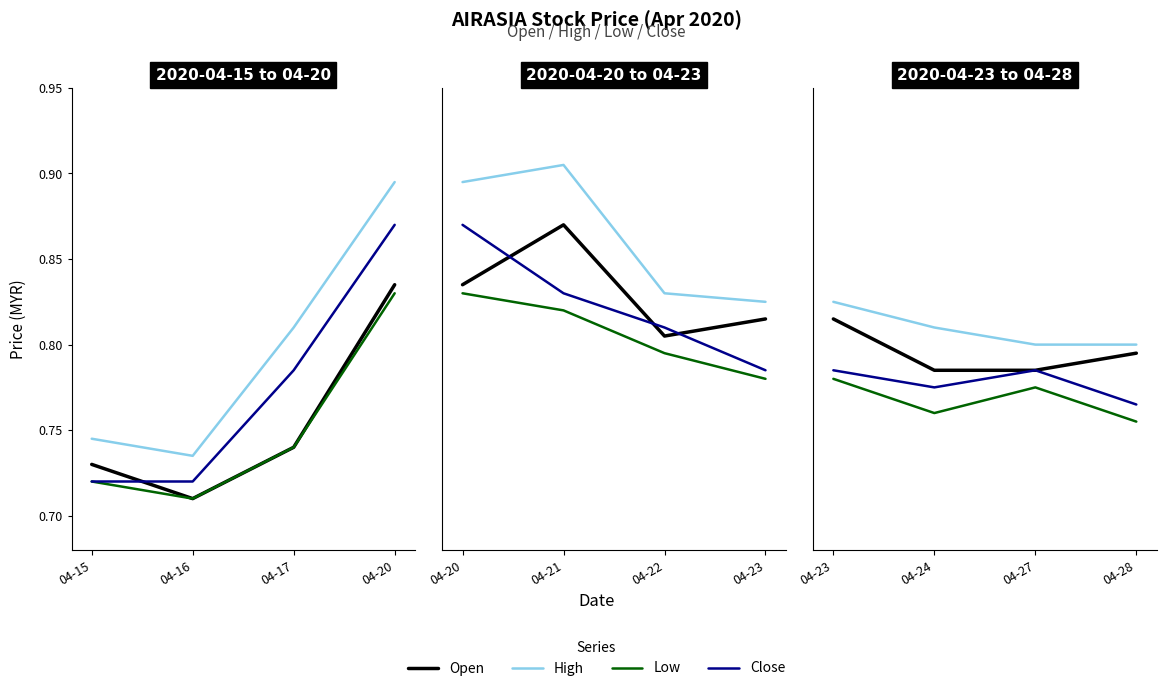

List the series in order of their peak value, lowest first.

Low, Close, Open, High